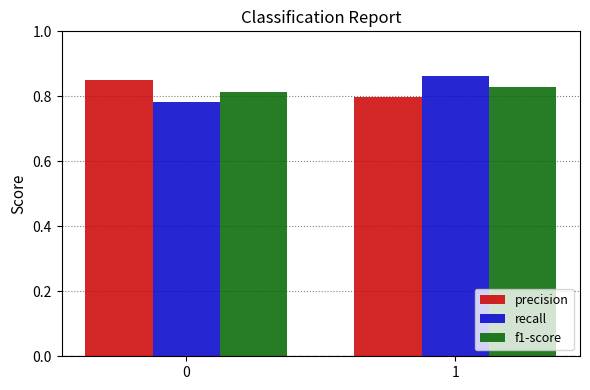

The f1-score series shows 1.3 at 1. True or false?

False